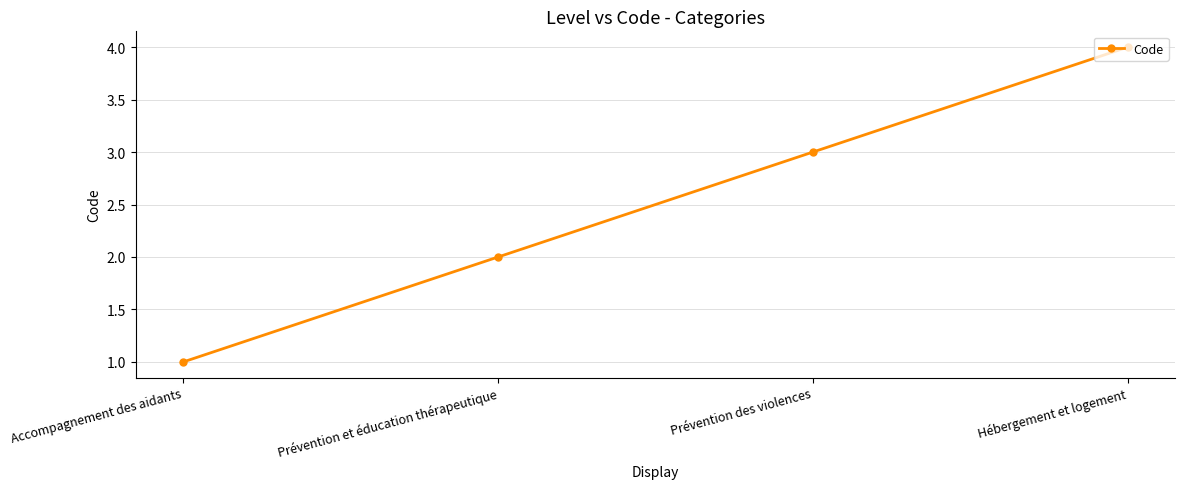

What is the sum of all values?

10